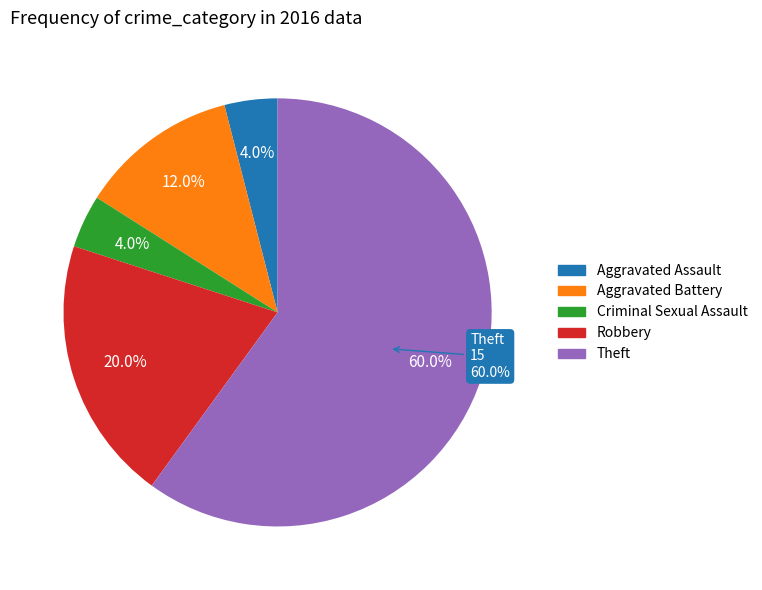

How much of the chart is everything except Aggravated Assault?

96.0%